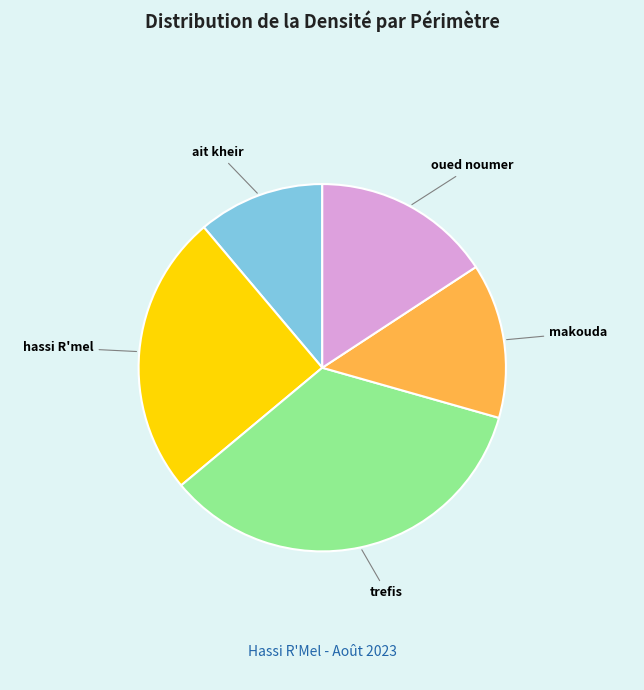

How many segments does this pie chart have?

5